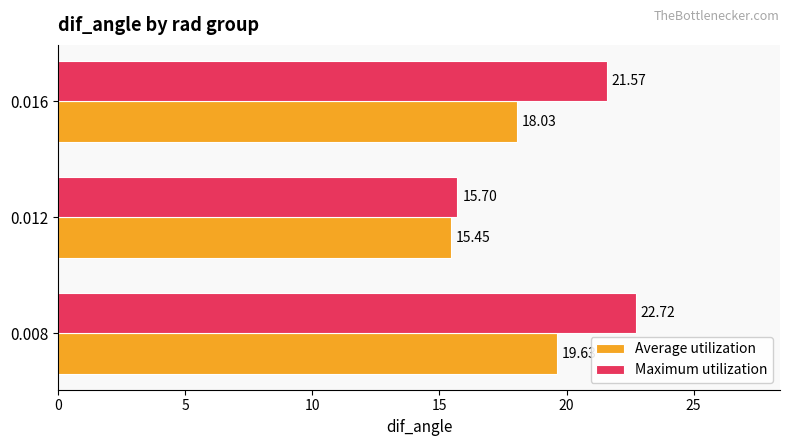

What is the sum of the Maximum utilization values at 0.016 and 0.008?

44.3